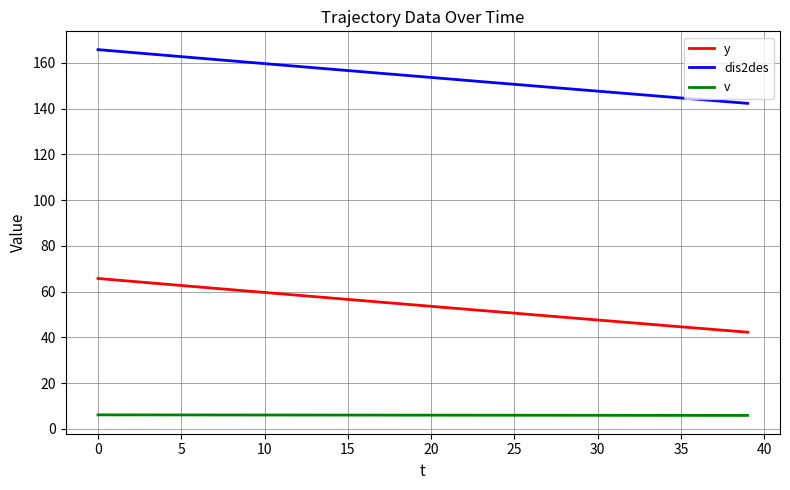

How many distinct data groups are displayed?

3